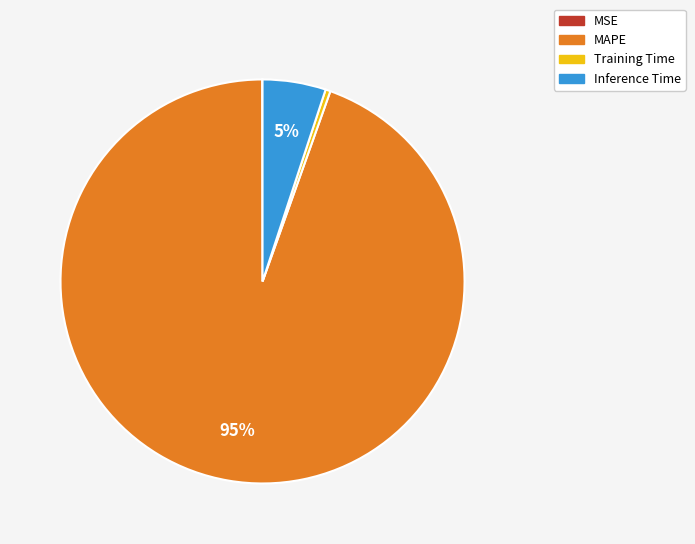

Between Training Time and Inference Time, which is larger?

Inference Time